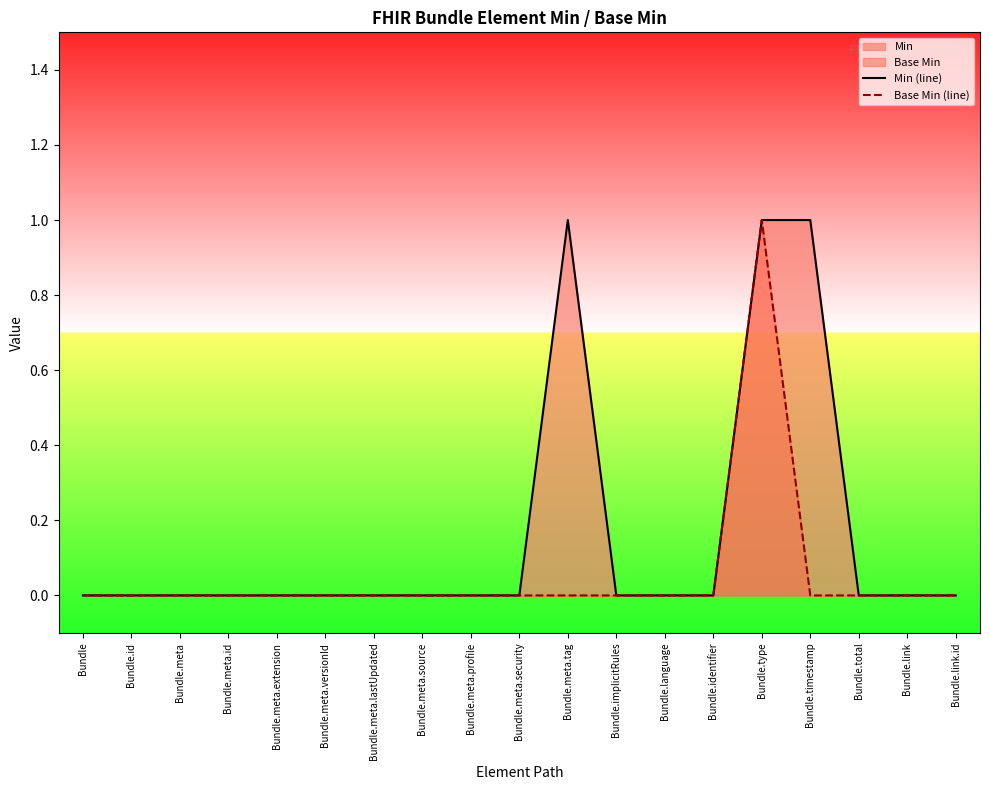

How many lines are shown in the chart?

2